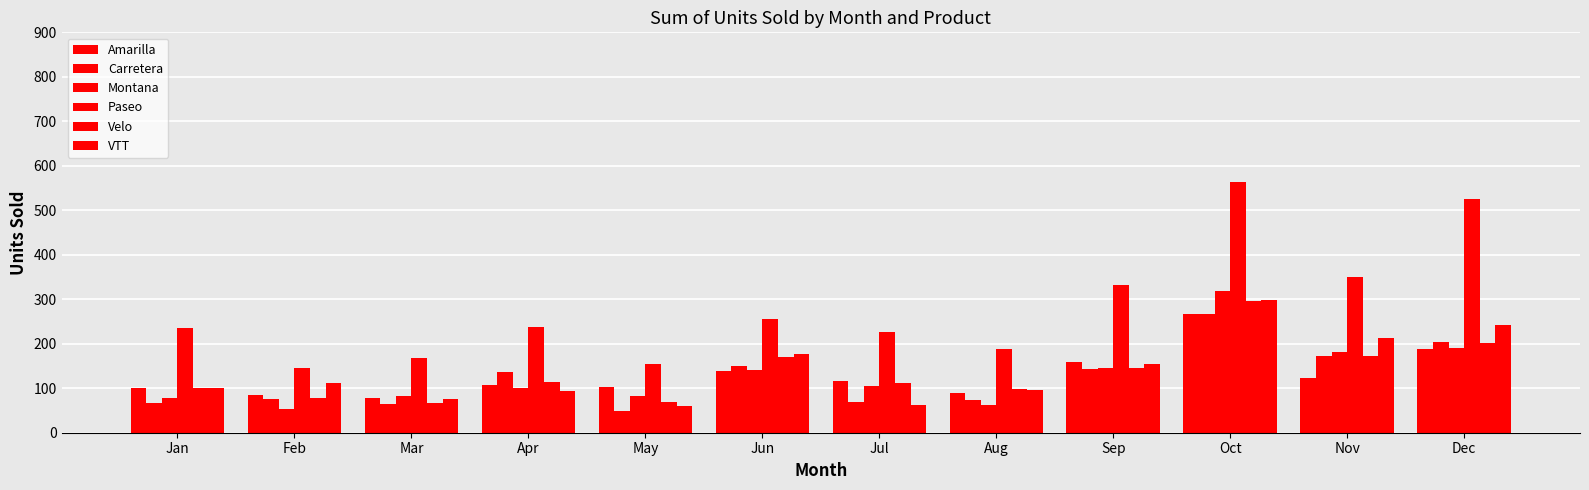

Which series has the widest spread of values?

Paseo